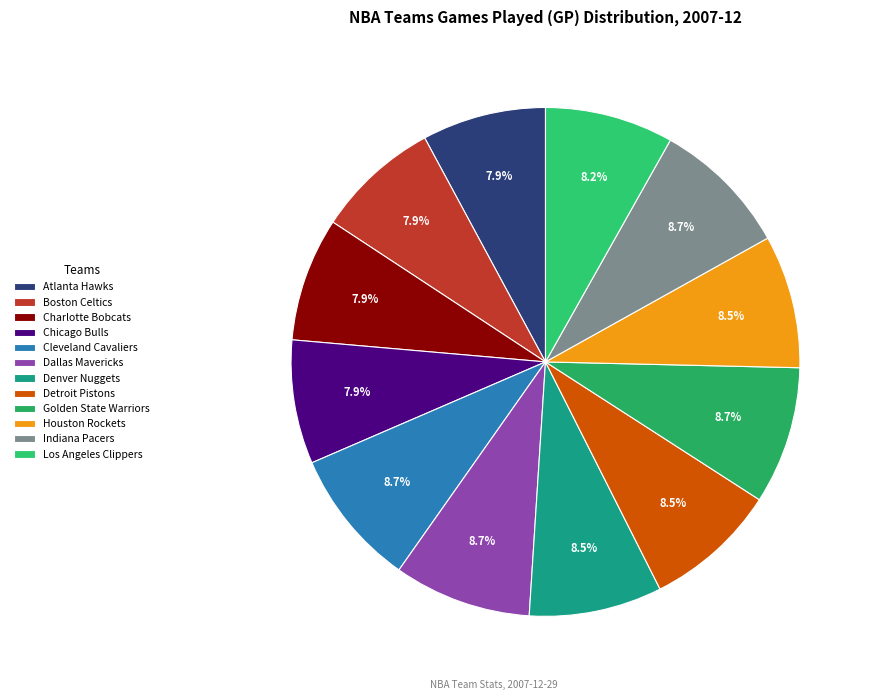

To the nearest percent, what is the difference between the largest and smallest slice percentages?

1%